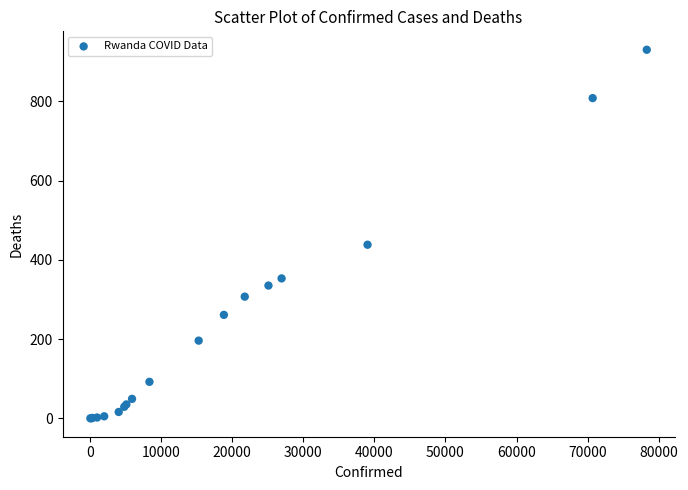

What Y value in the scatter plot is closest to 465?

438